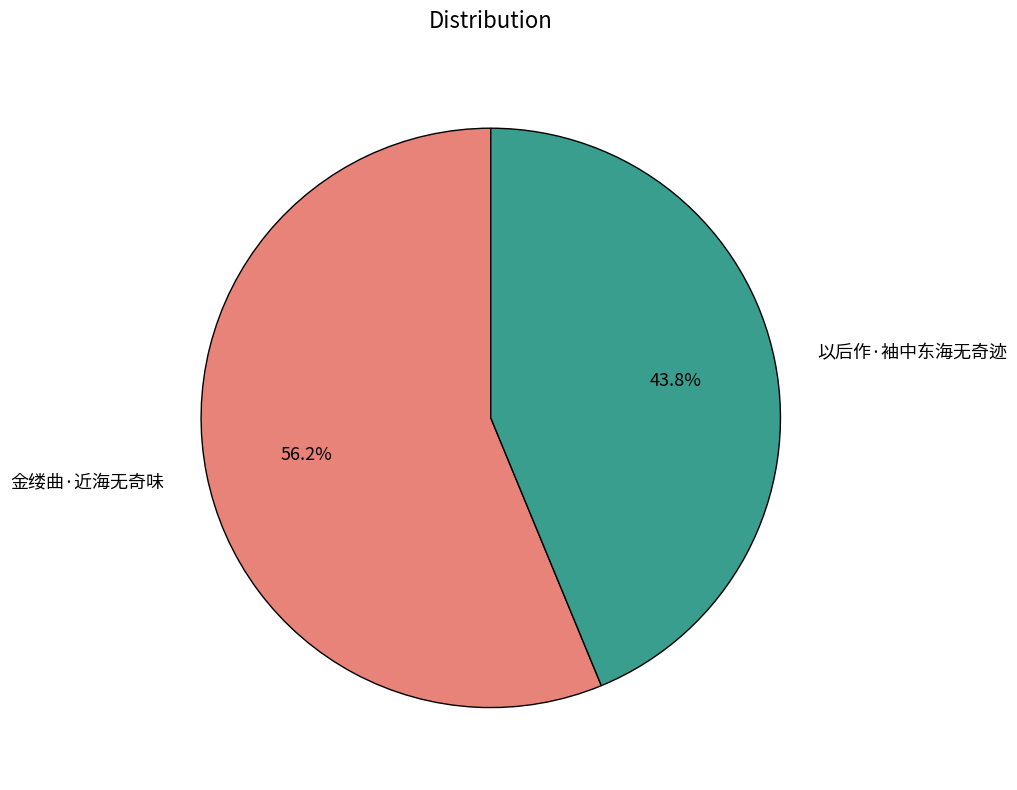

Which has a higher value, 金缕曲·近海无奇味 or 以后作·袖中东海无奇迹?

金缕曲·近海无奇味